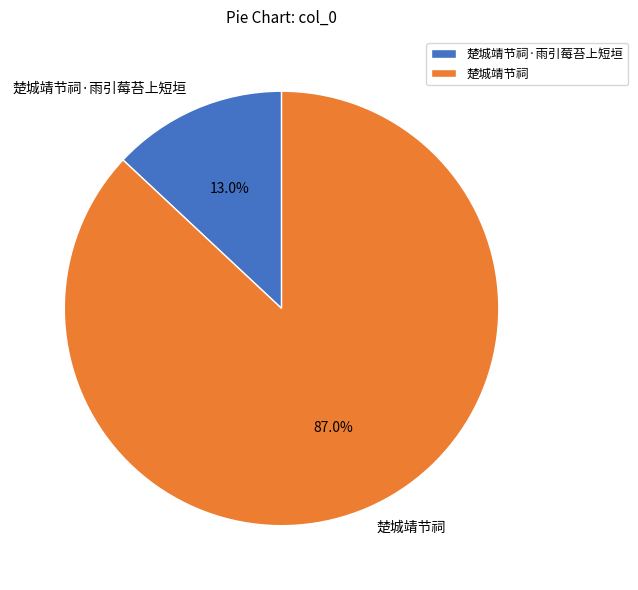

The 楚城靖节祠·雨引莓苔上短垣 slice represents 6% of the pie. True or false?

False